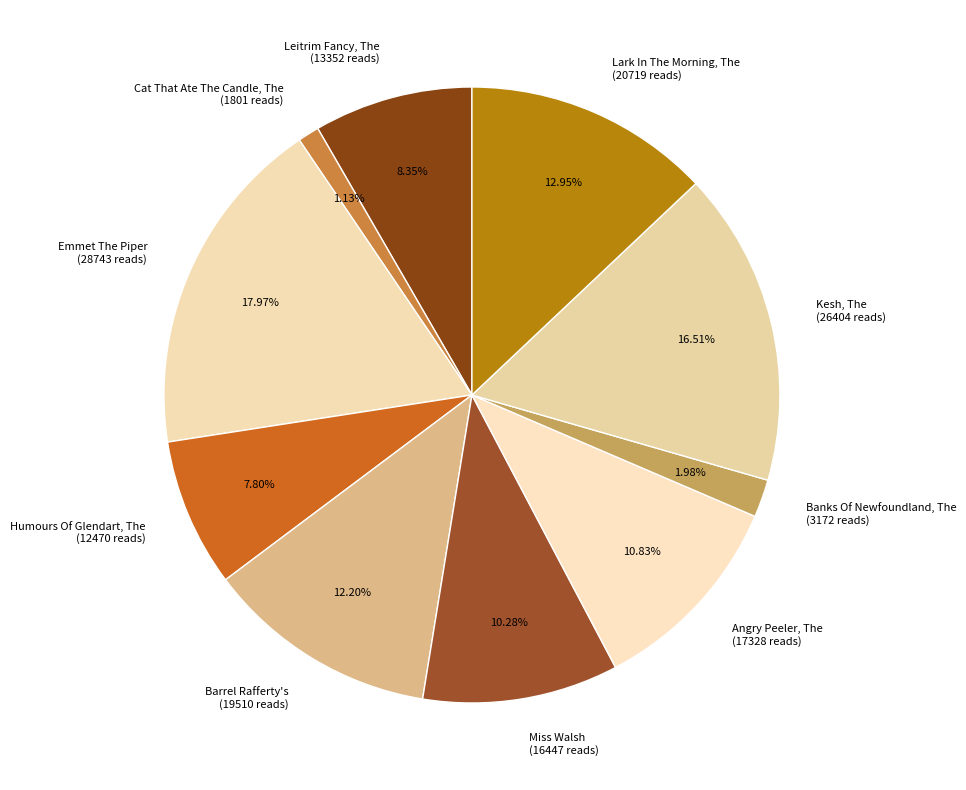

Is the sum of Cat That Ate The Candle, The (1801 reads) and Emmet The Piper (28743 reads) greater than half?

No